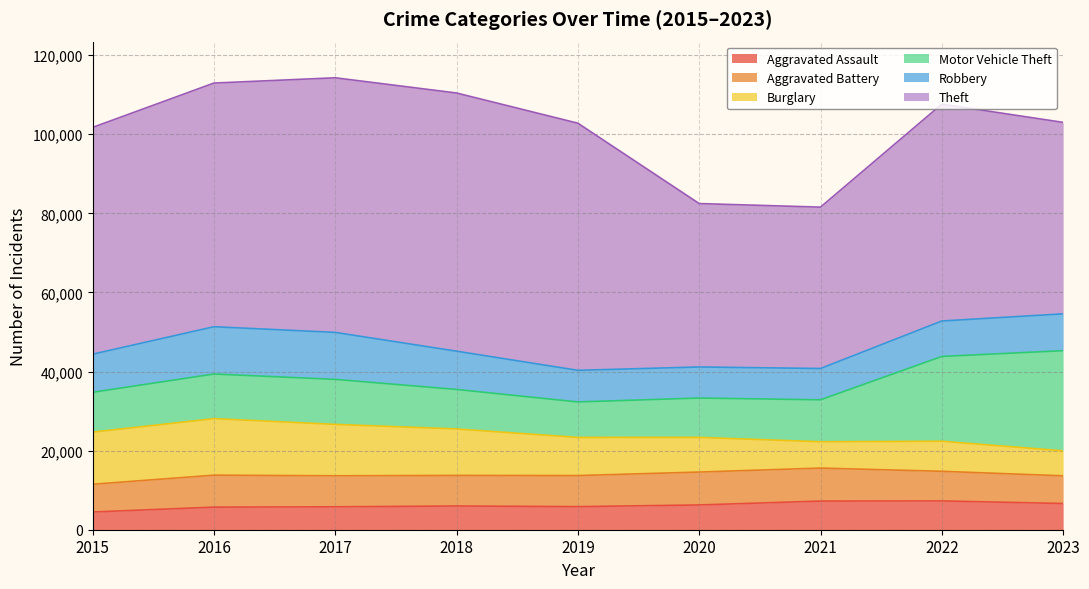

How many intersections are there between Aggravated Battery and Burglary?

3